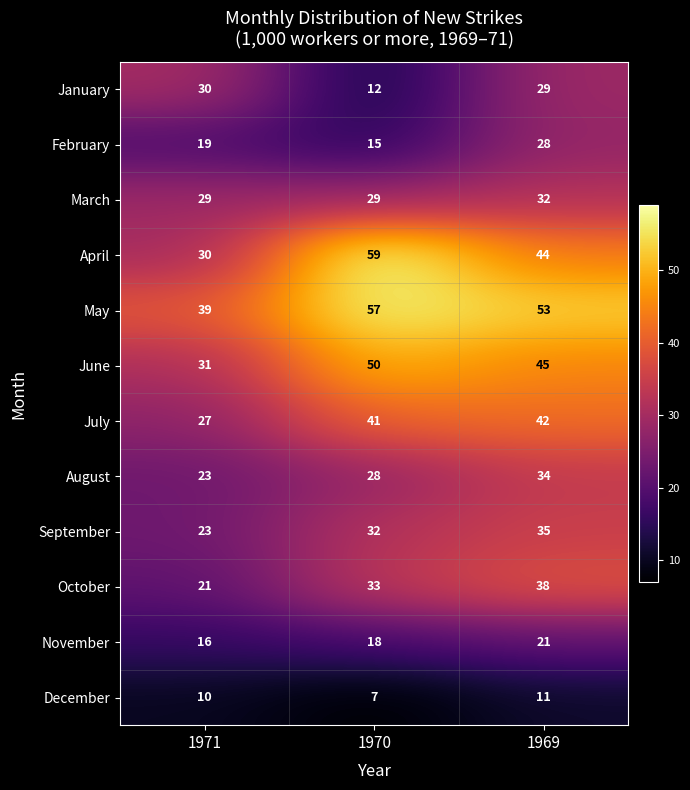

Rank the series at 1970 from lowest to highest value.

December, January, February, November, August, March, September, October, July, June, May, April